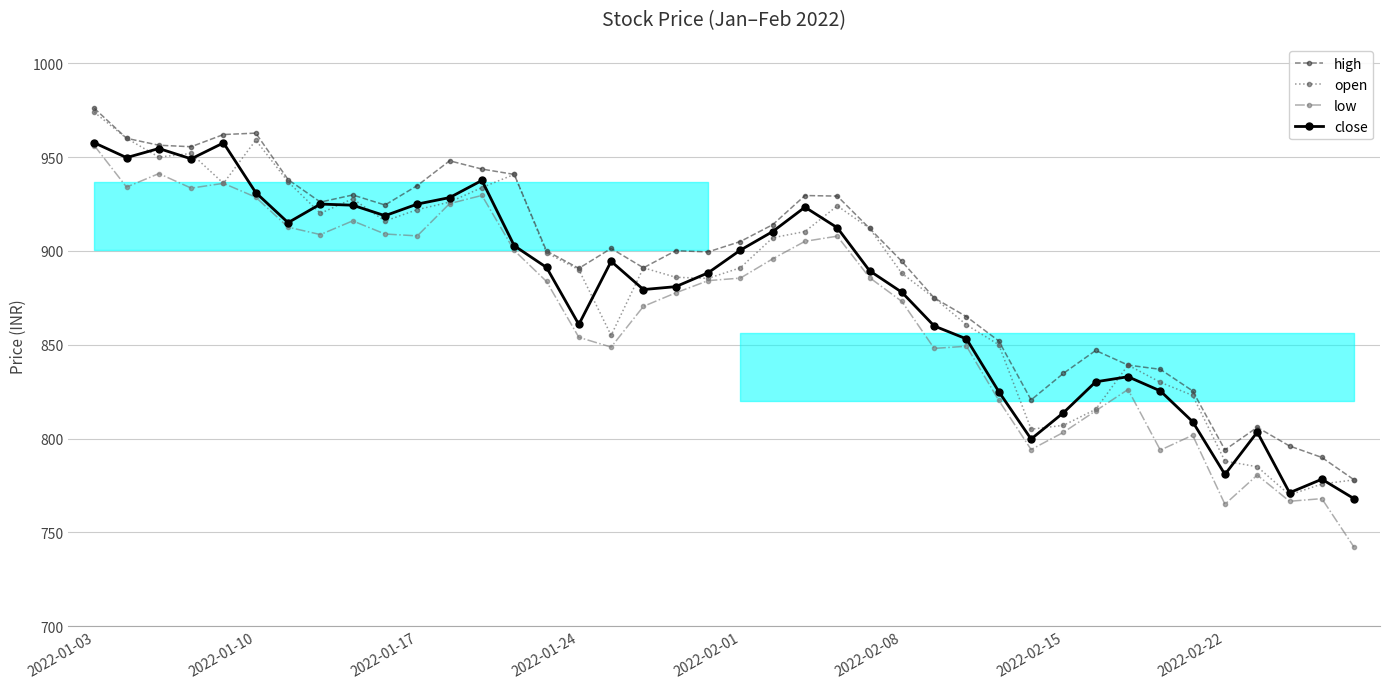

What is the total value across all series at 33?

3286.2